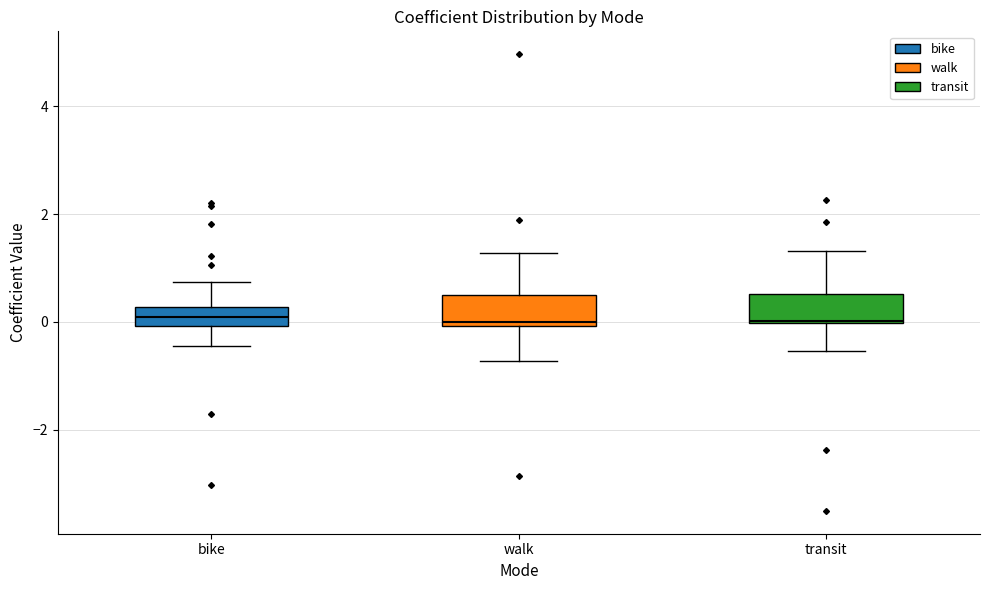

Reading left to right, read every box against the y-axis: the position of its median line, the range the box covers, and the ends of its whiskers. The values are not printed on the chart, so give them approximately, as read against the axis.

bike: median 0.0 (inside the box), box 0.0 to 0.2, whiskers -0.4 to 0.8
walk: median 0.0 (just above the box's lower edge), box 0.0 to 0.6, whiskers -0.8 to 1.2
transit: median 0.0, box 0.0 to 0.6, whiskers -0.6 to 1.4